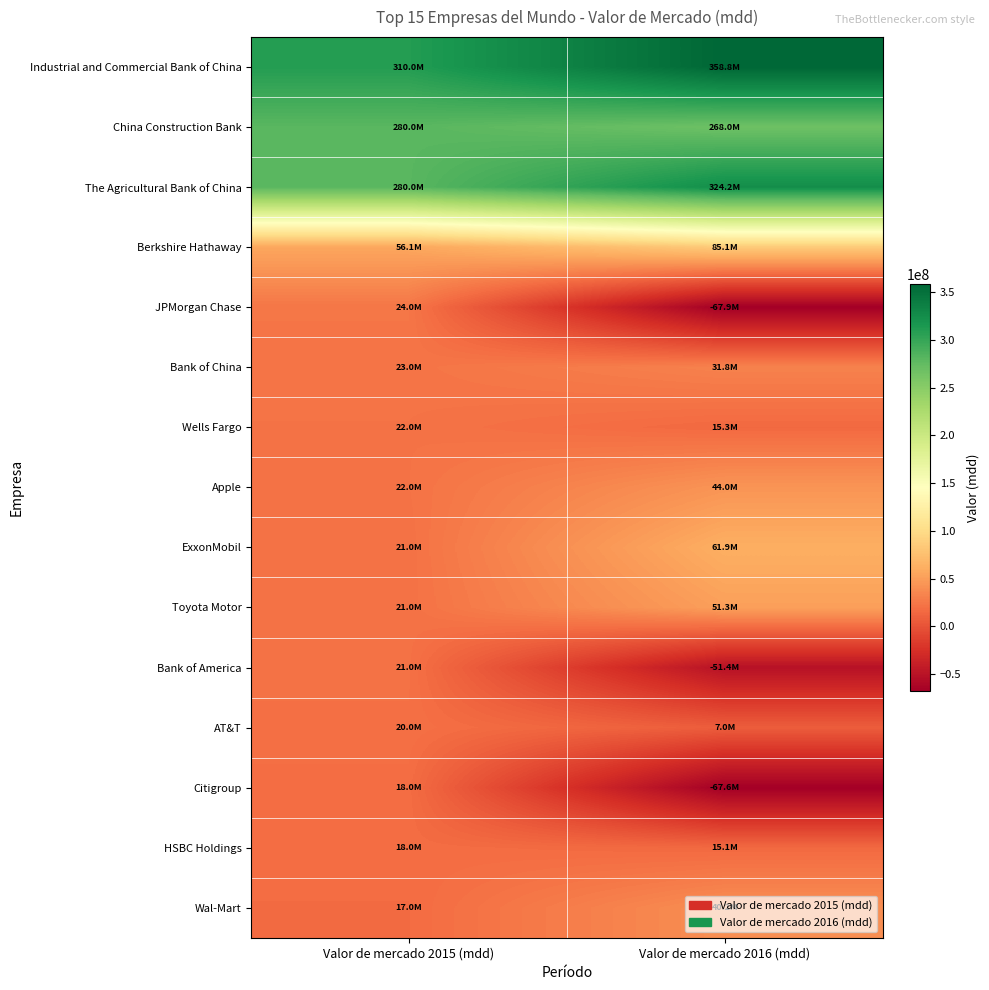

Reading left to right, what are all the values shown in this chart?

Industrial and Commercial Bank of China: Valor de mercado 2015 (mdd)=310000000	Valor de mercado 2016 (mdd)=358752007
China Construction Bank: Valor de mercado 2015 (mdd)=280000000	Valor de mercado 2016 (mdd)=267972981
The Agricultural Bank of China: Valor de mercado 2015 (mdd)=280000000	Valor de mercado 2016 (mdd)=324244137
Berkshire Hathaway: Valor de mercado 2015 (mdd)=56100000	Valor de mercado 2016 (mdd)=85060949
JPMorgan Chase: Valor de mercado 2015 (mdd)=24000000	Valor de mercado 2016 (mdd)=-67885594
Bank of China: Valor de mercado 2015 (mdd)=23000000	Valor de mercado 2016 (mdd)=31816071
Wells Fargo: Valor de mercado 2015 (mdd)=22000000	Valor de mercado 2016 (mdd)=15320259
Apple: Valor de mercado 2015 (mdd)=22000000	Valor de mercado 2016 (mdd)=43952449
ExxonMobil: Valor de mercado 2015 (mdd)=21000000	Valor de mercado 2016 (mdd)=61894042
Toyota Motor: Valor de mercado 2015 (mdd)=21000000	Valor de mercado 2016 (mdd)=51254207
Bank of America: Valor de mercado 2015 (mdd)=21000000	Valor de mercado 2016 (mdd)=-51402883
AT&T: Valor de mercado 2015 (mdd)=20000000	Valor de mercado 2016 (mdd)=6998855
Citigroup: Valor de mercado 2015 (mdd)=18000000	Valor de mercado 2016 (mdd)=-67569210
HSBC Holdings: Valor de mercado 2015 (mdd)=18000000	Valor de mercado 2016 (mdd)=15087630
Wal-Mart: Valor de mercado 2015 (mdd)=17000000	Valor de mercado 2016 (mdd)=40238117